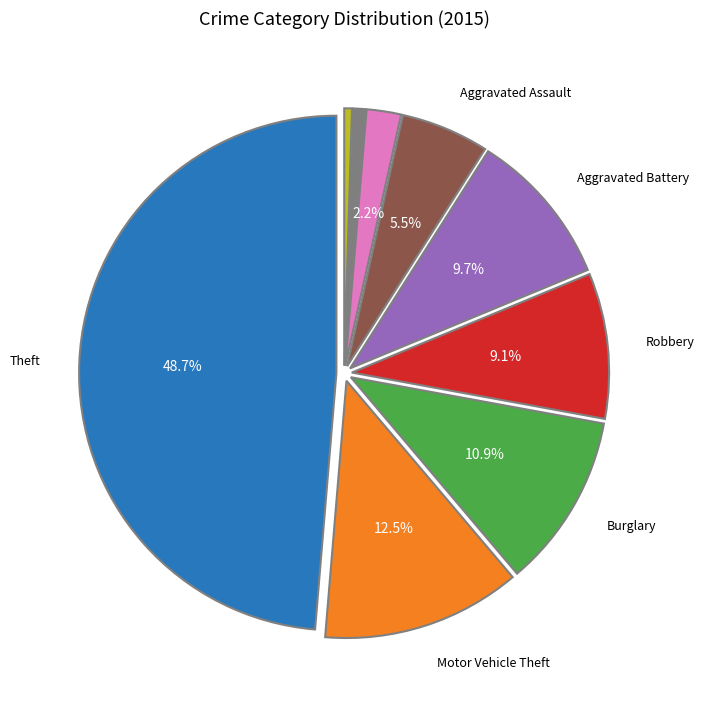

Does any single category account for the majority?

No